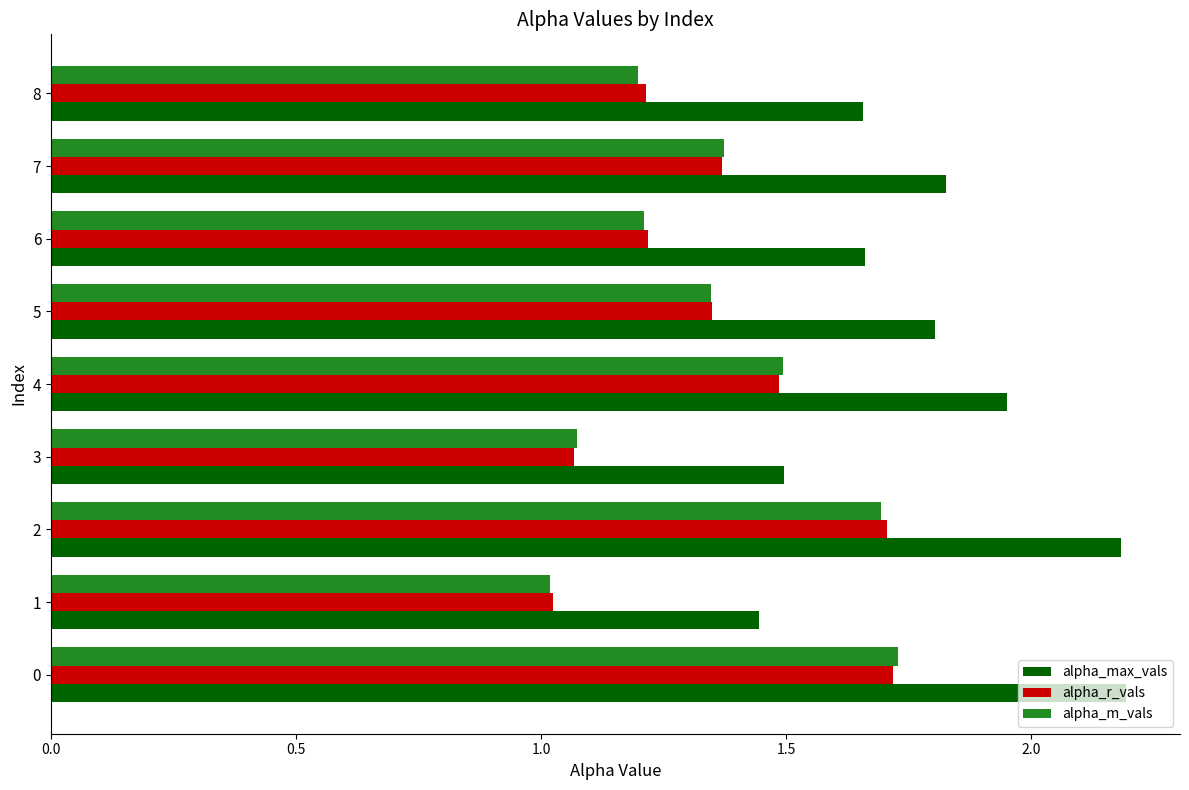

Is it true that alpha_r_vals equals 0.3 at 8?

False